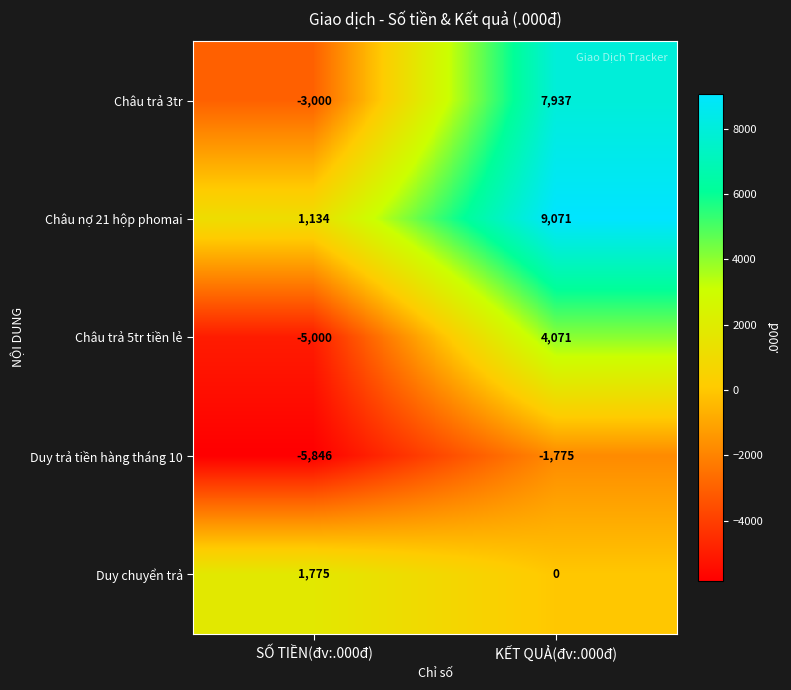

What is the highest value of the Duy trả tiền hàng tháng 10 series?

-1775